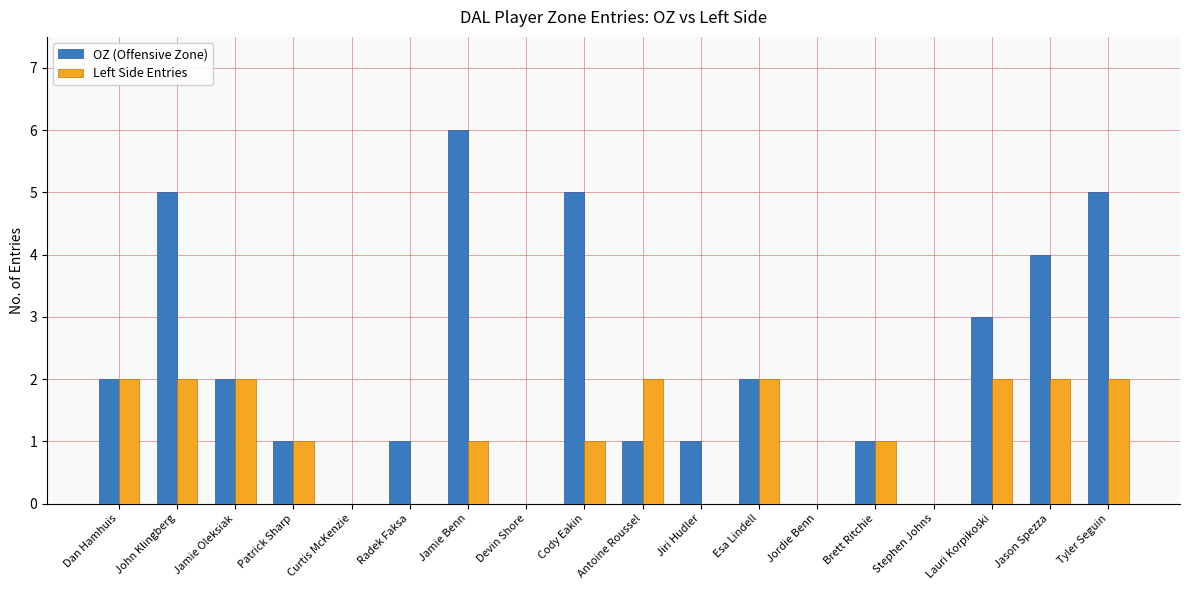

How many groups of bars are there?

18